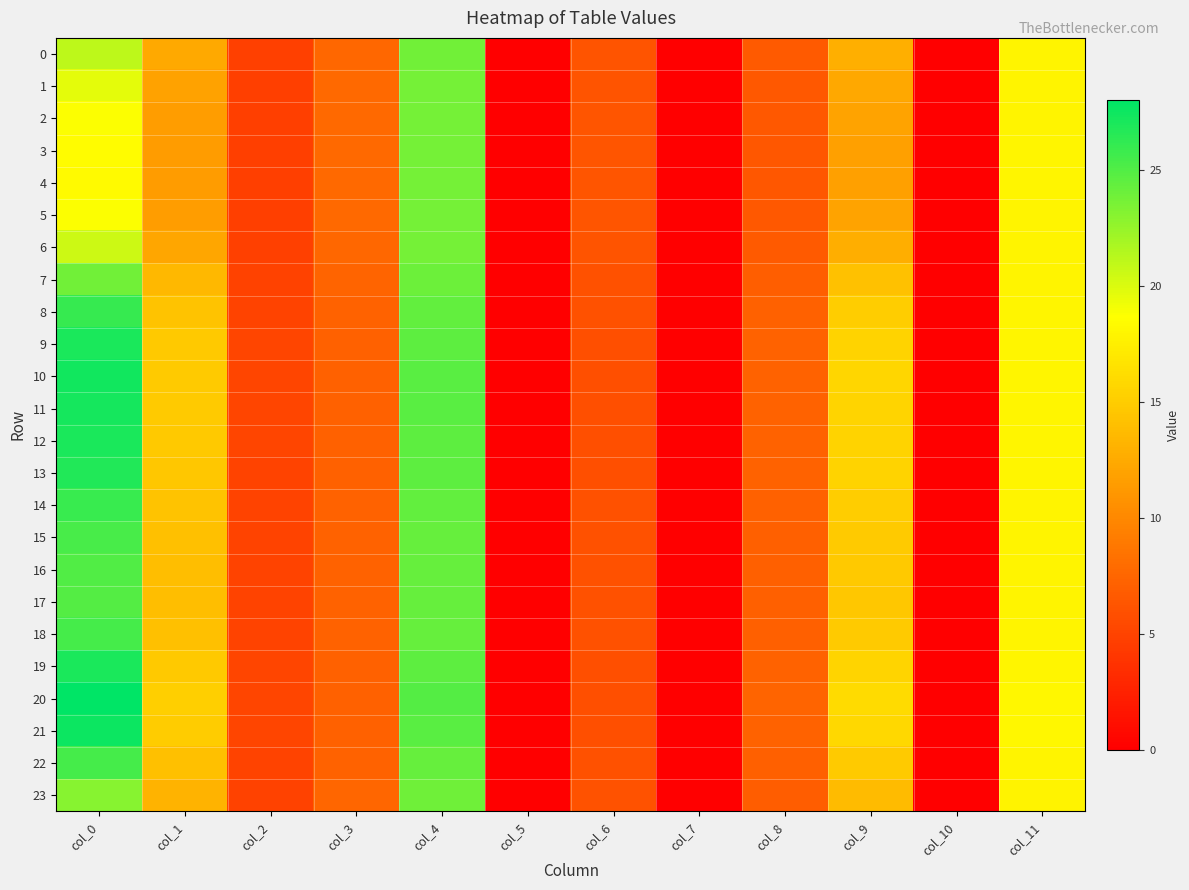

How many series are shown in this chart?

24